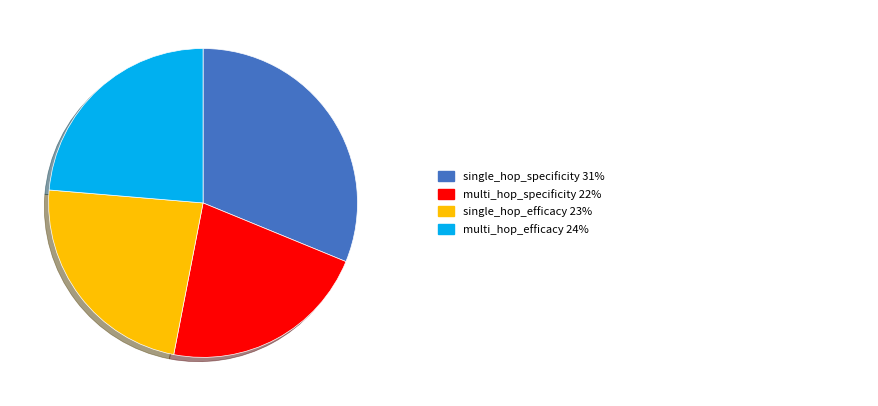

Is there any slice that represents more than half of the pie?

No